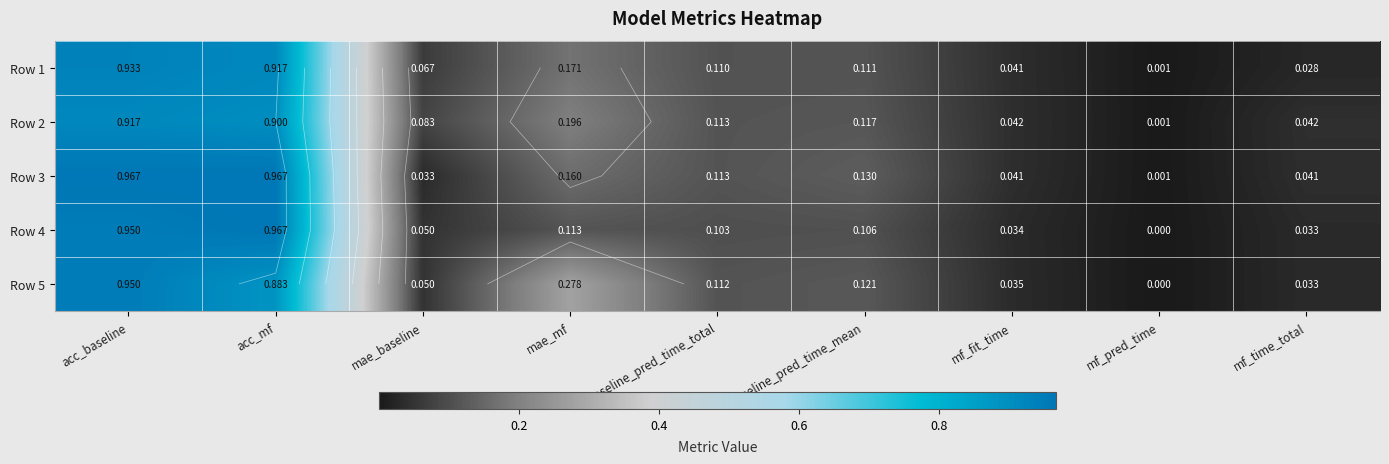

What is the maximum value for Row 5?

0.9